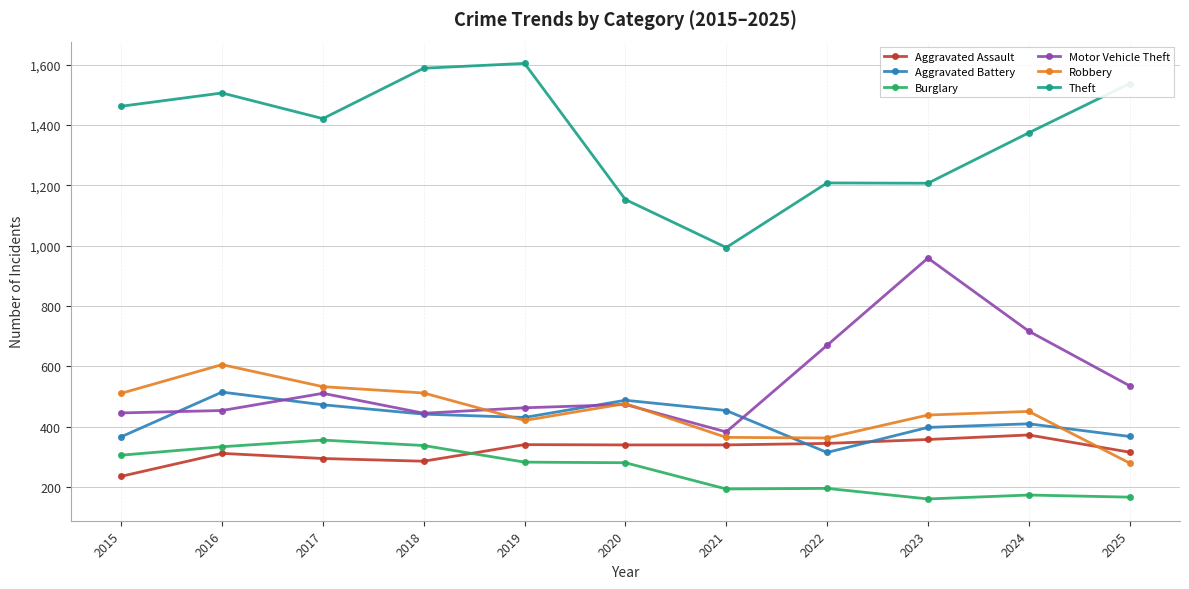

How many lines are shown in the chart?

6